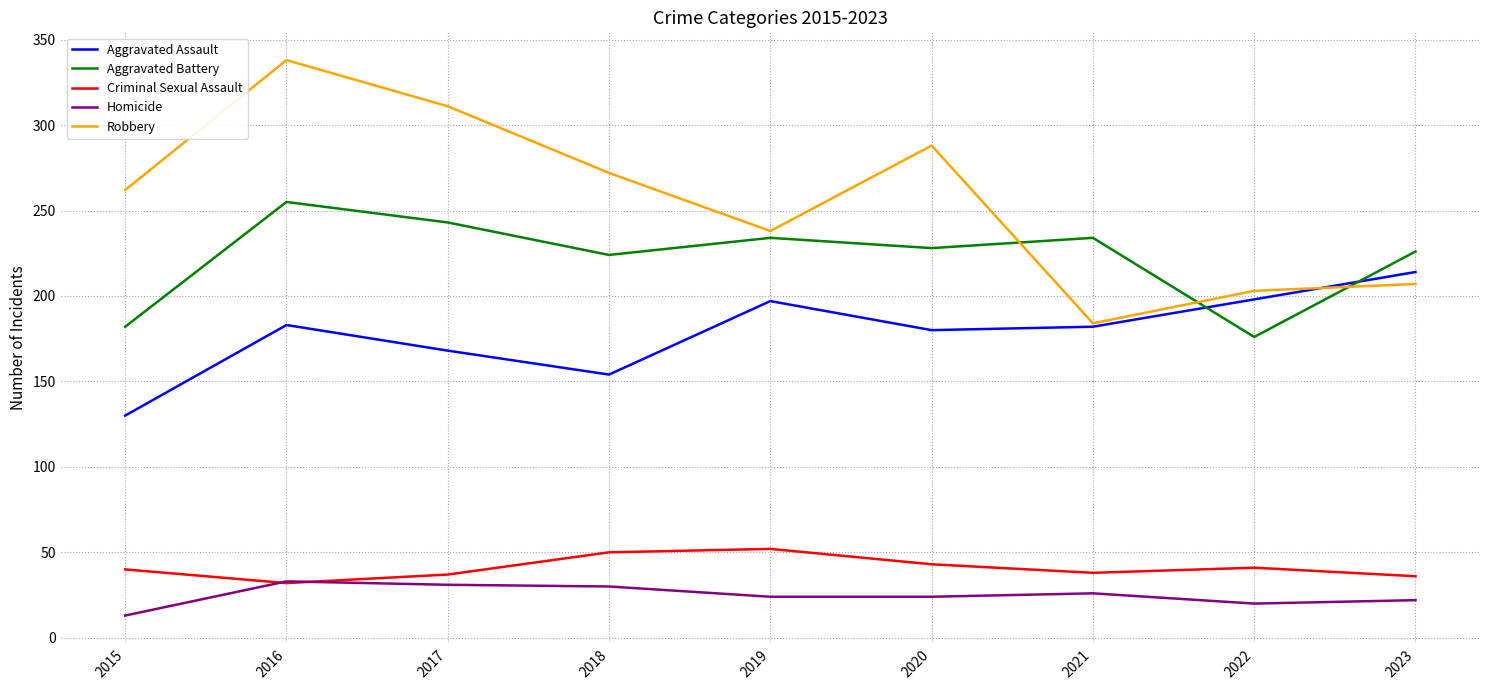

How many lines are shown in the chart?

5